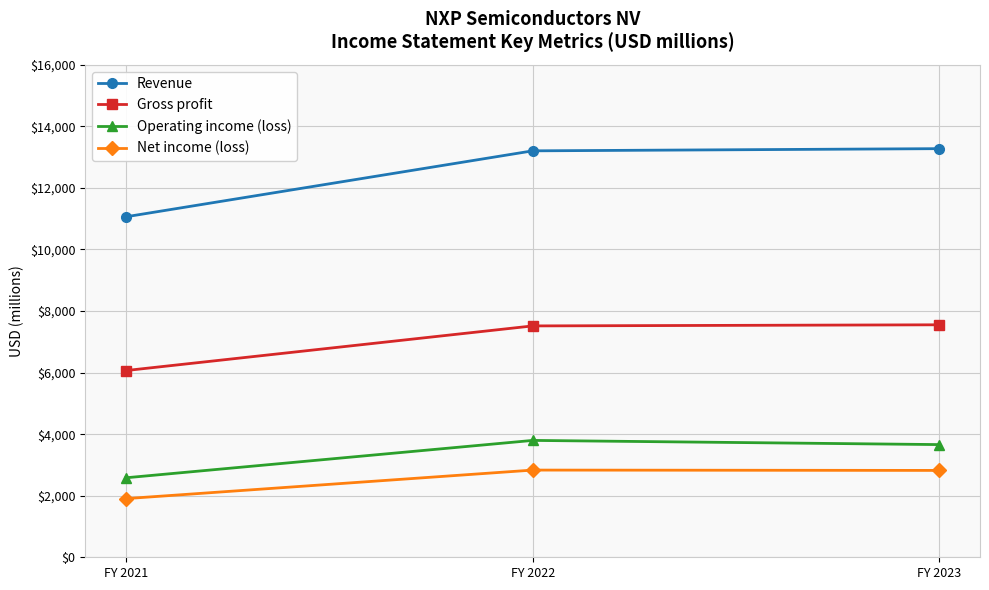

How many Operating income (loss) values are between 2583 and 3797?

3